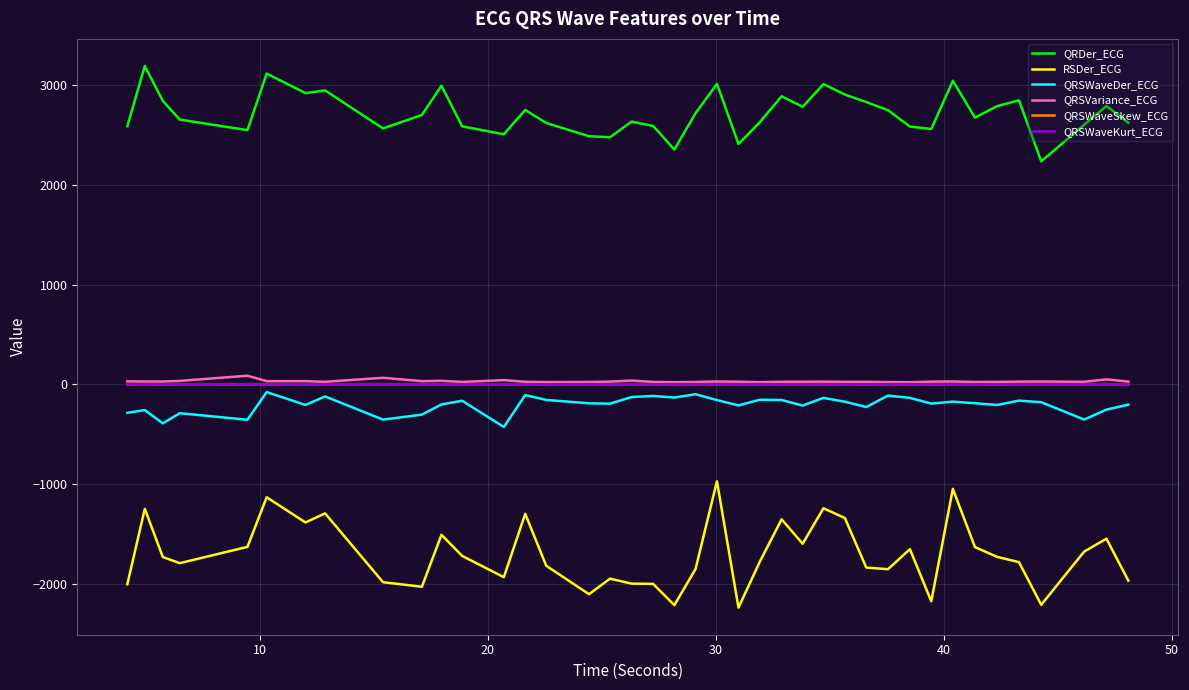

Which series has the widest spread of values?

RSDer_ECG